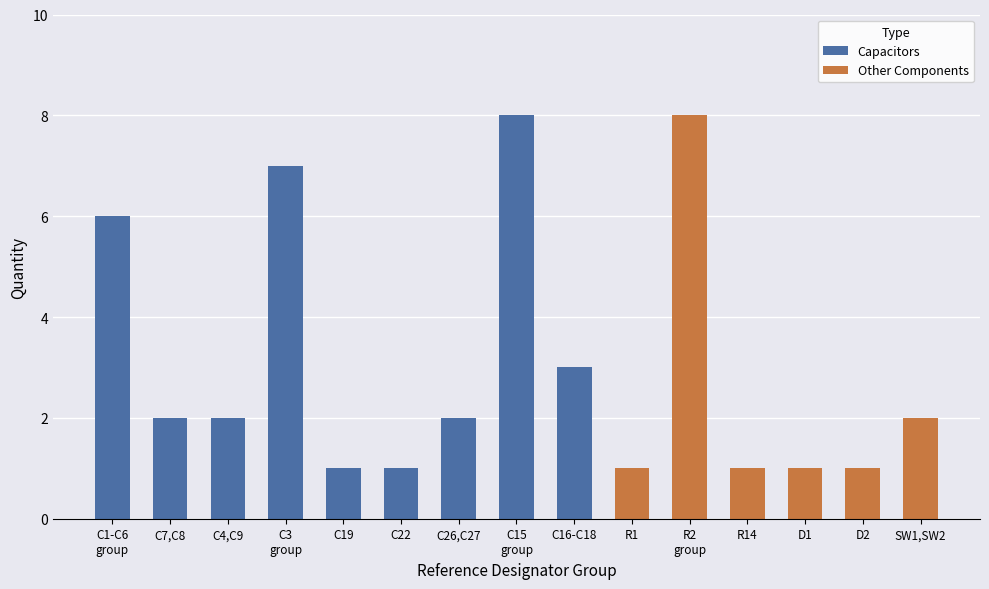

At which category does the chart reach its minimum across all series?

C19